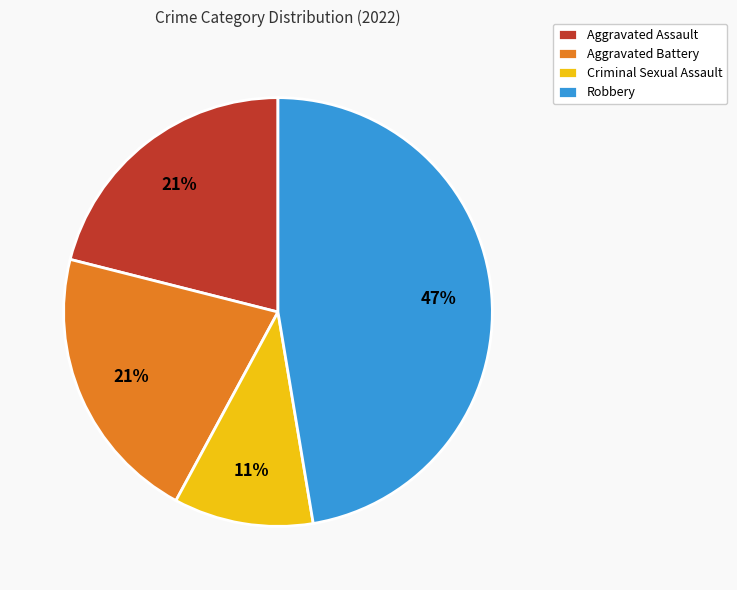

How many slices are in this pie chart?

4